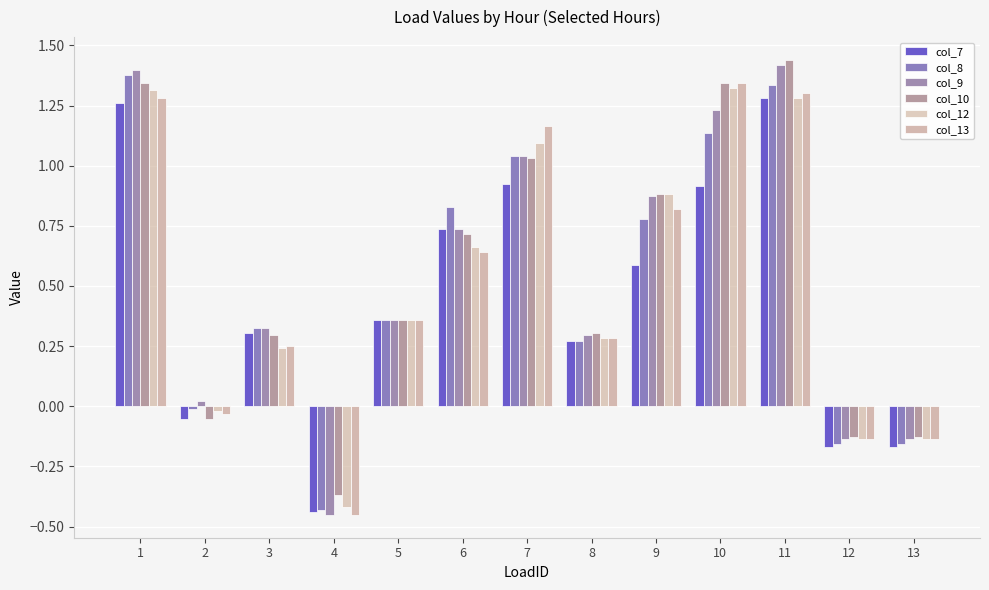

Count the number of data series in this chart.

6